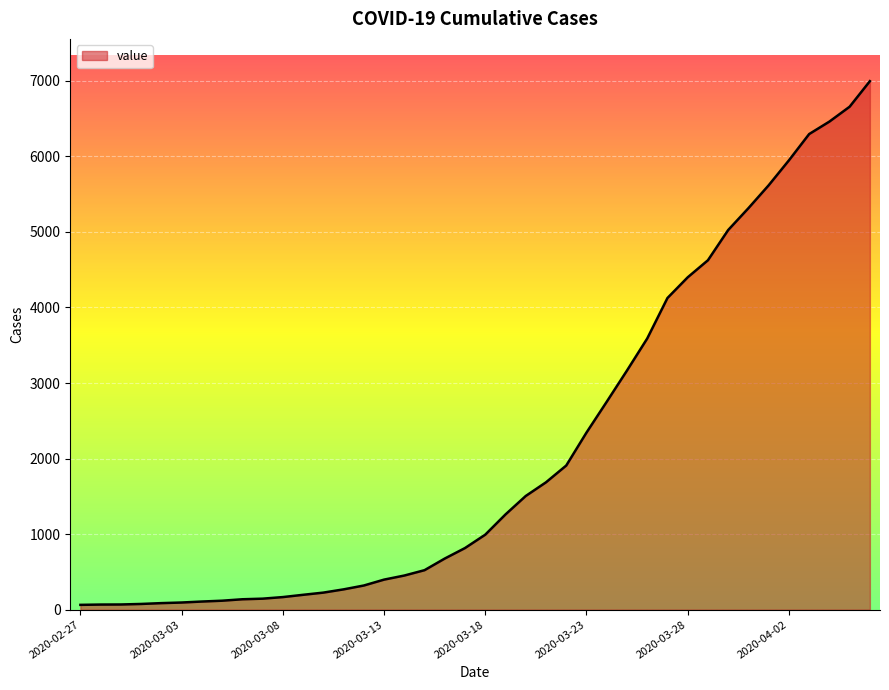

What is the maximum value shown in the chart?

6995